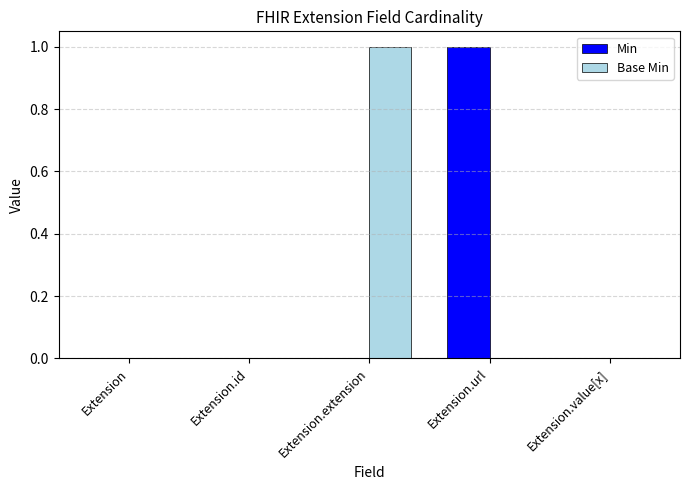

Reading left to right, extract all data points from this chart.

Min: Extension=0	Extension.id=0	Extension.extension=0	Extension.url=1	Extension.value[x]=0
Base Min: Extension=0	Extension.id=0	Extension.extension=1	Extension.url=0	Extension.value[x]=0